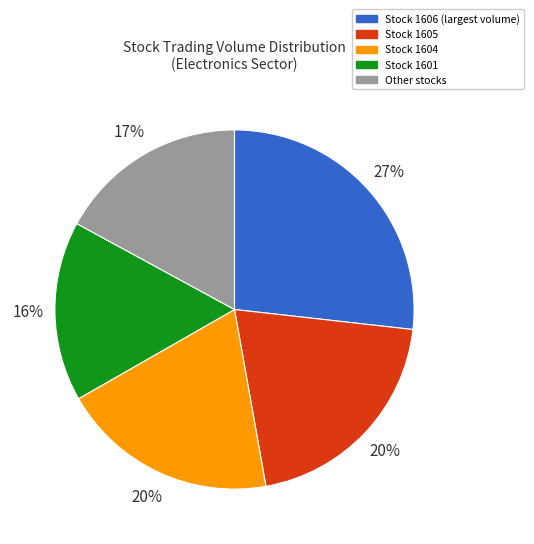

How many segments does this pie chart have?

5